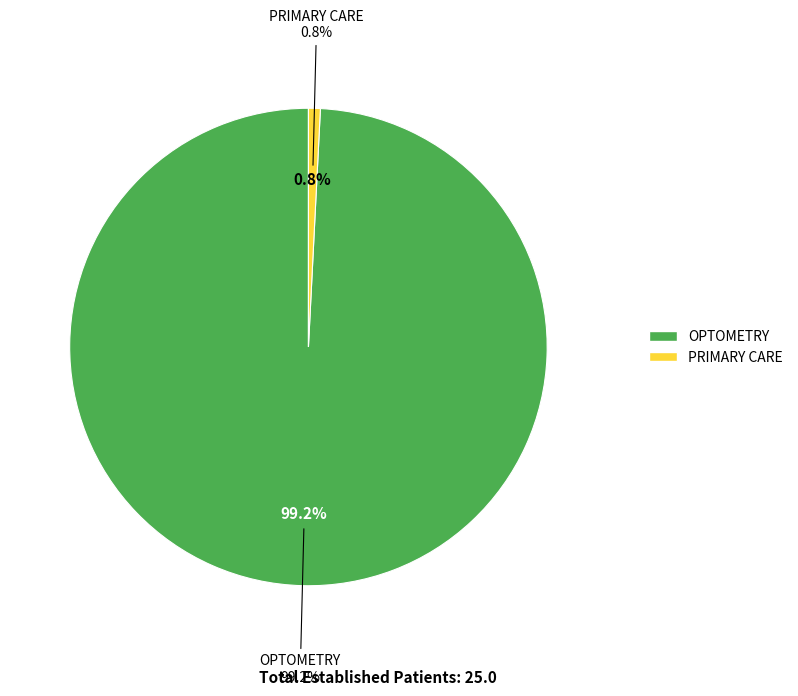

To the nearest percent, what percentage of the pie is OPTOMETRY?

99%